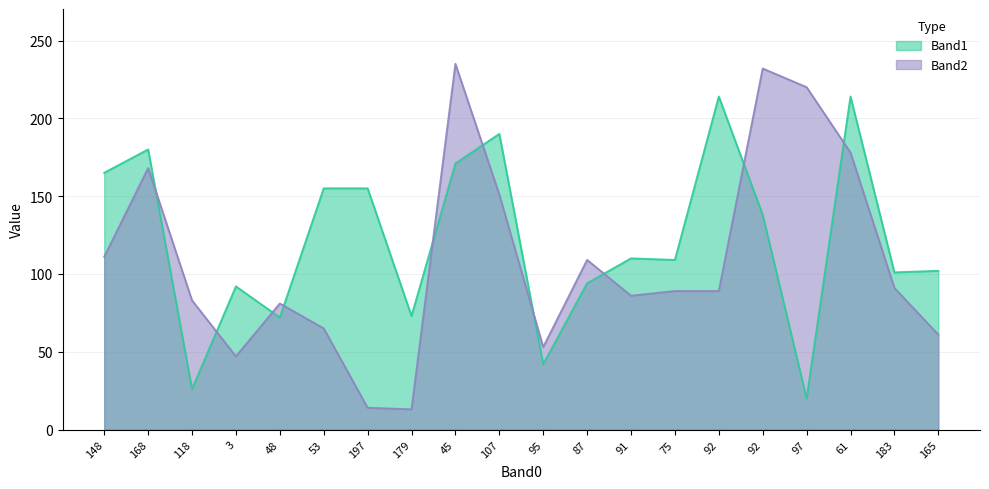

How many values in the Band2 series are below 89?

9